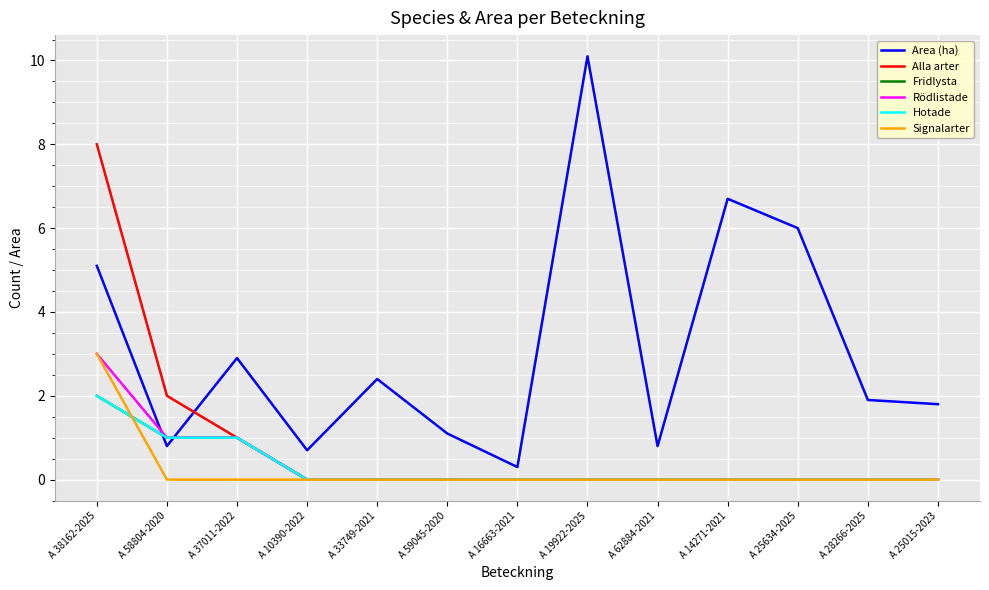

What position from the right is A 14271-2021?

4